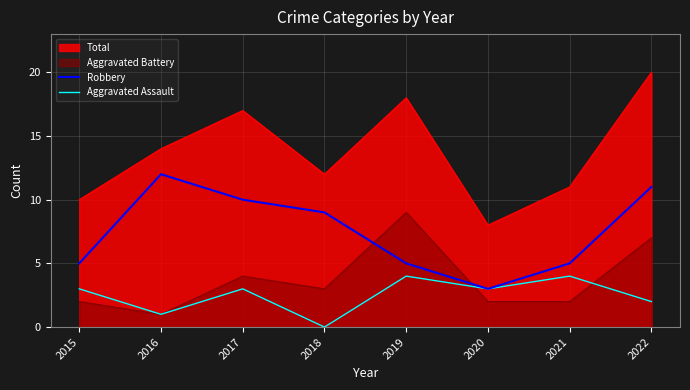

True or false: Aggravated Assault and Robbery intersect in this chart.

False